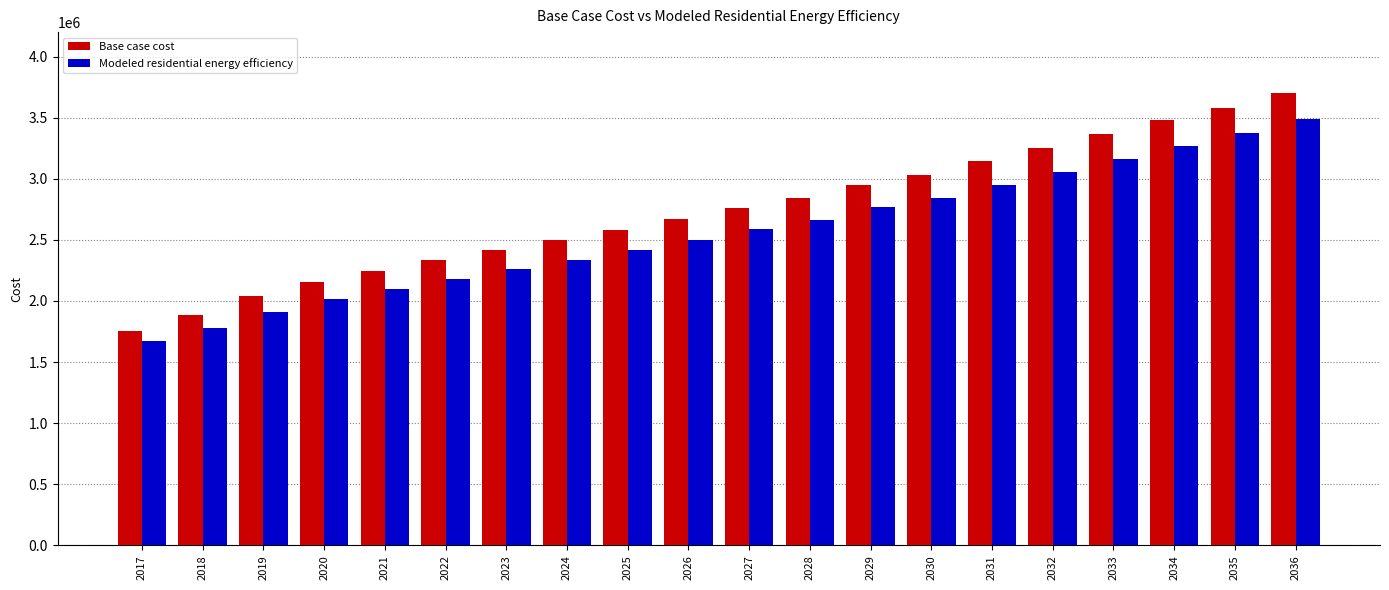

Reading right to left, list all the values displayed in this chart.

Base case cost: 2036=3702289.2	2035=3582848.9	2034=3479030.4	2033=3362689.0	2032=3252480.9	2031=3143768.9	2030=3032342.9	2029=2949962.3	2028=2845417.7	2027=2760918.5	2026=2673507.0	2025=2583458.0	2024=2498336.3	2023=2417867.2	2022=2334852.1	2021=2246195.5	2020=2155866.7	2019=2041563.9	2018=1883564.5	2017=1758355.4
Modeled residential energy efficiency: 2036=3486442.6	2035=3372436.1	2034=3272013.6	2033=3161106.0	2032=3055652.5	2031=2951695.0	2030=2845702.8	2029=2766039.1	2028=2666249.0	2027=2585146.0	2026=2501809.8	2025=2416515.3	2024=2335468.9	2023=2258395.9	2022=2179456.2	2021=2096233.4	2020=2014055.2	2019=1911299.2	2018=1777072.5	2017=1669523.1